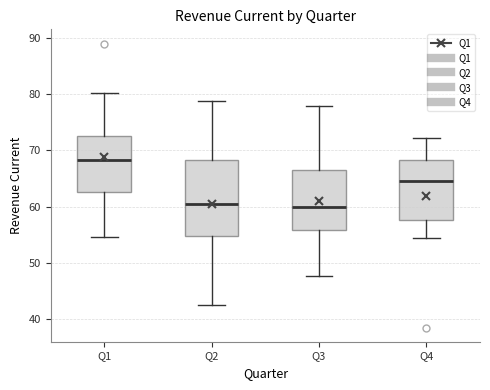

Which box has the highest median line?

Q1